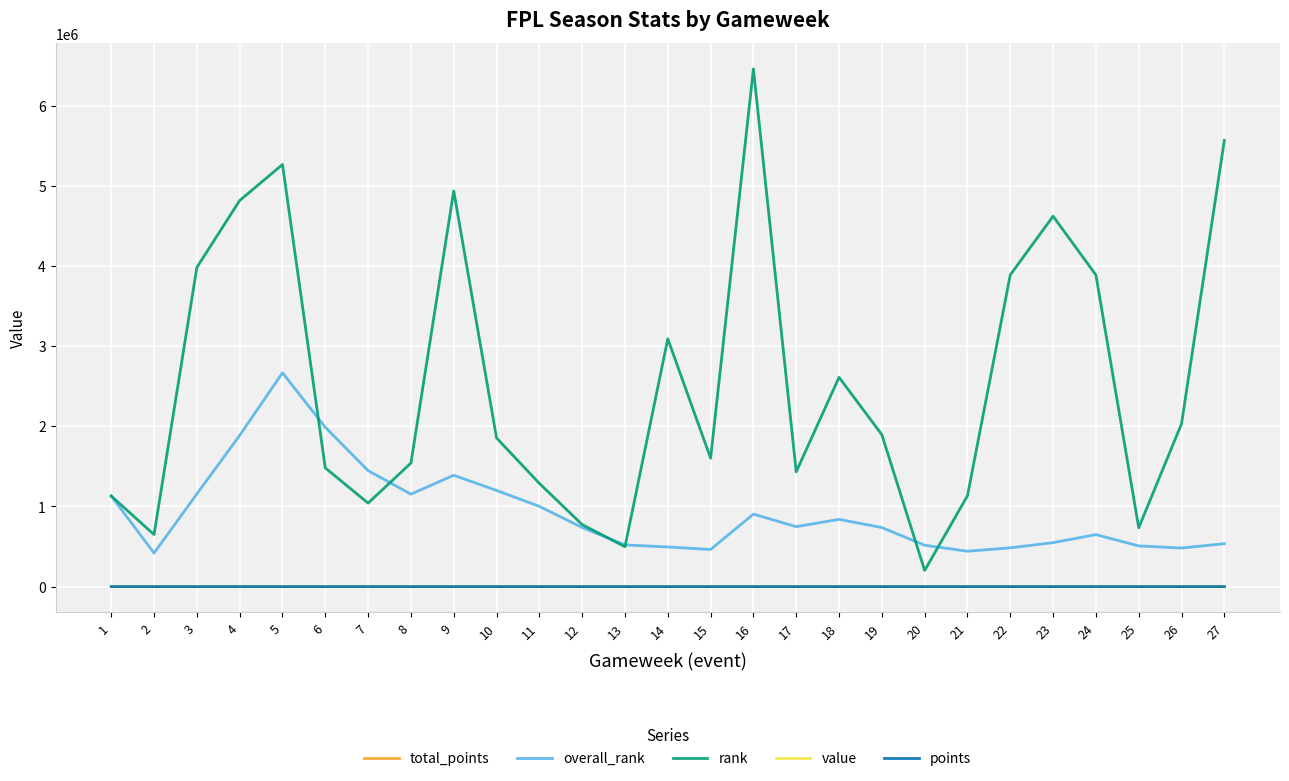

Which series has the largest total across all categories?

rank